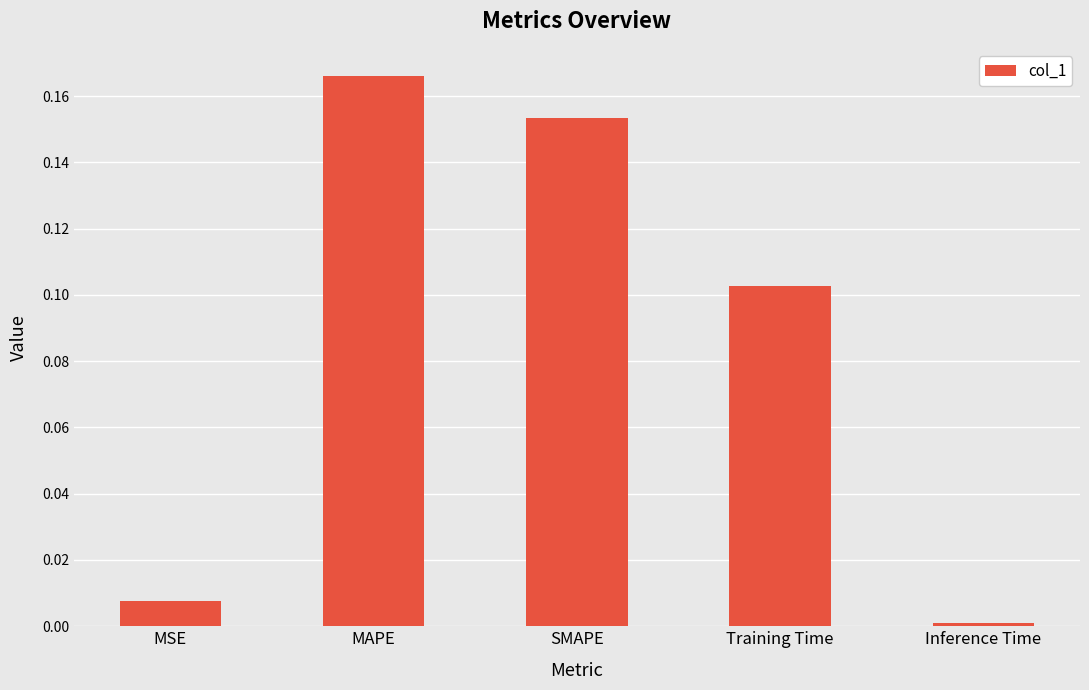

What is the sum of all values?

0.4